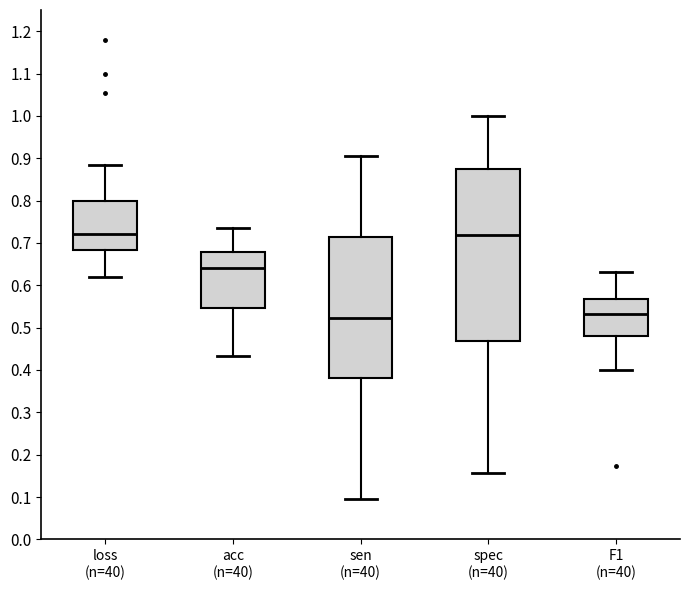

Where is the lower edge of the box for acc (n=40) on the y-axis? The values are not printed on the chart, so give them approximately, as read against the axis.

0.55